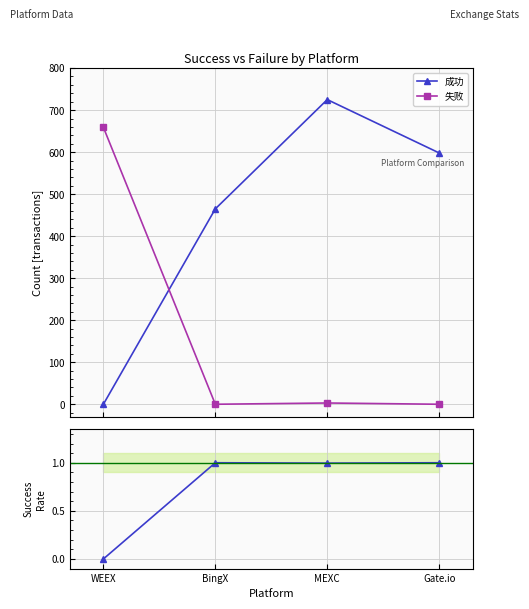

Between BingX and Gate.io, which is larger?

Gate.io